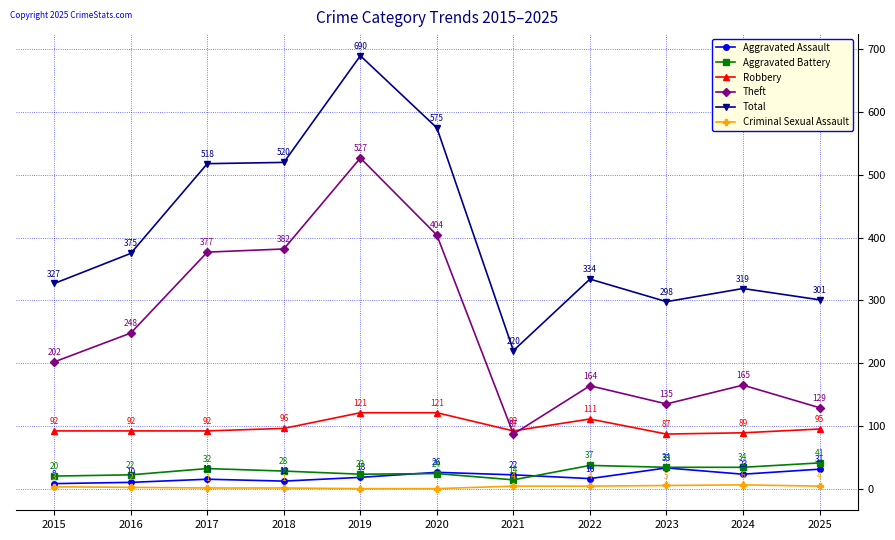

How many series are shown in this chart?

6